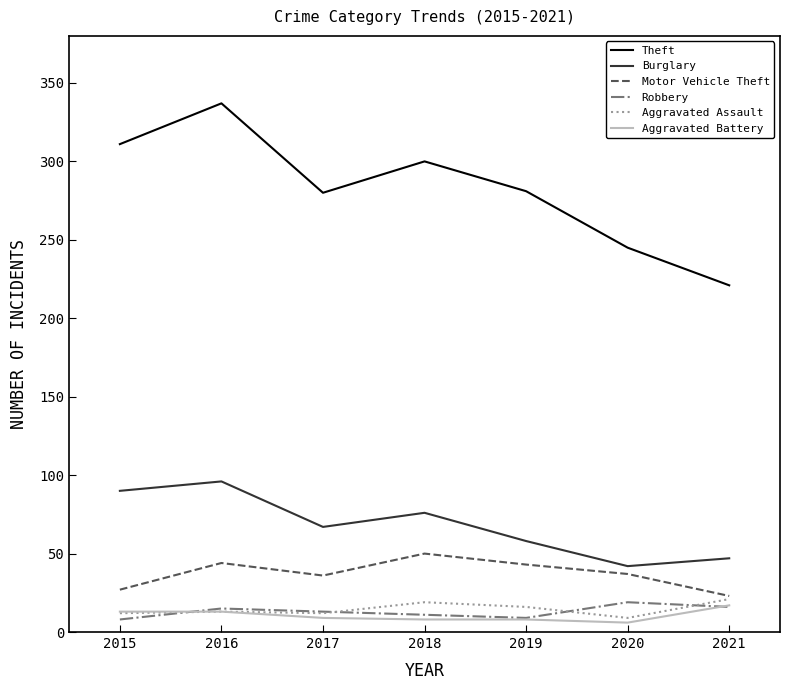

At which category does Theft reach its first local valley?

2017